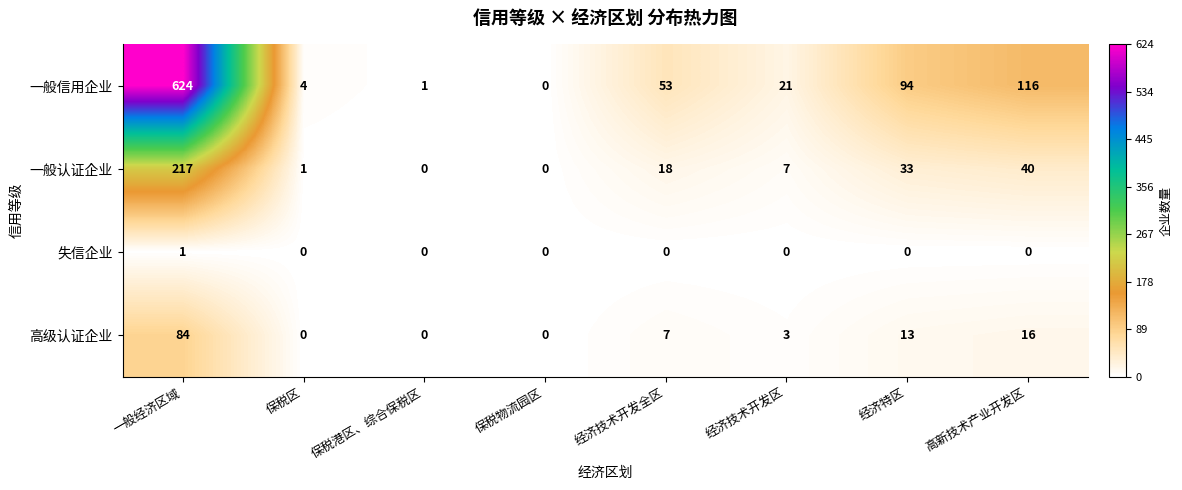

The value of 失信企业 at 保税港区、综合保税区 is 0. True or false?

True